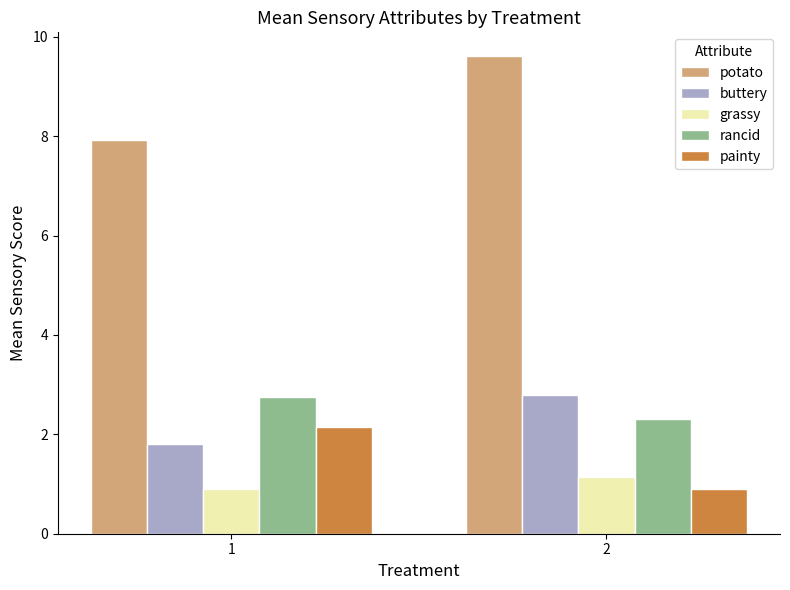

Which category has the highest value in the potato series?

2